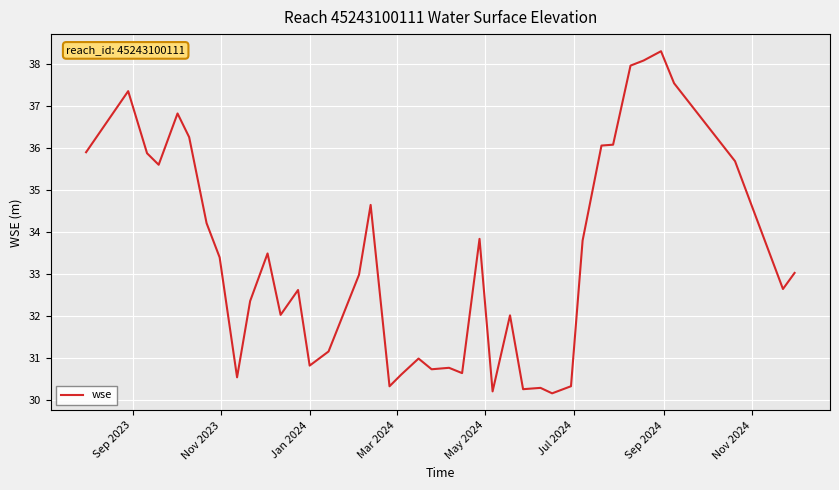

Does the chart have visible grid lines?

Yes